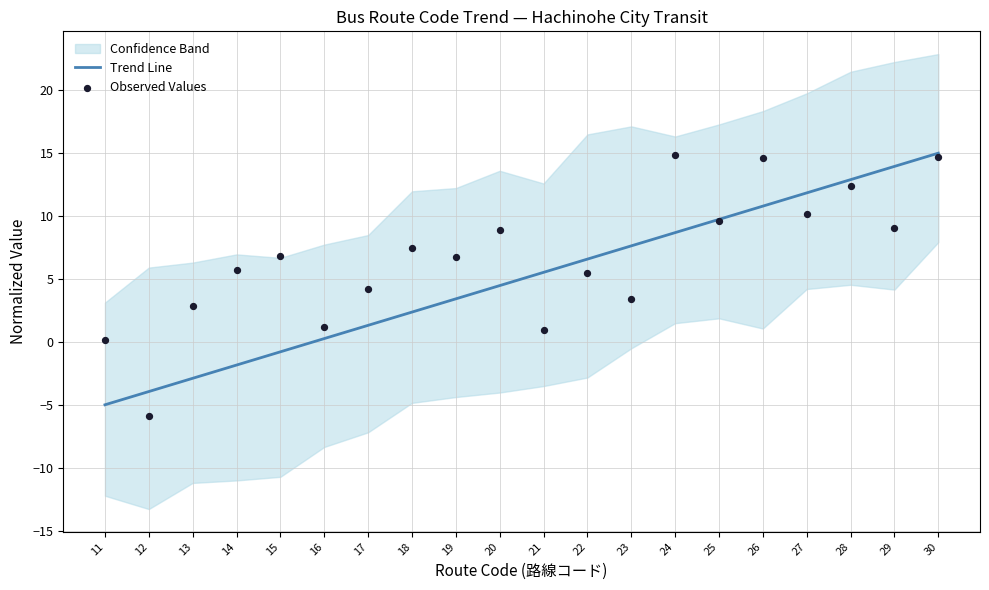

Which series reaches the minimum Y coordinate?

Observed Values